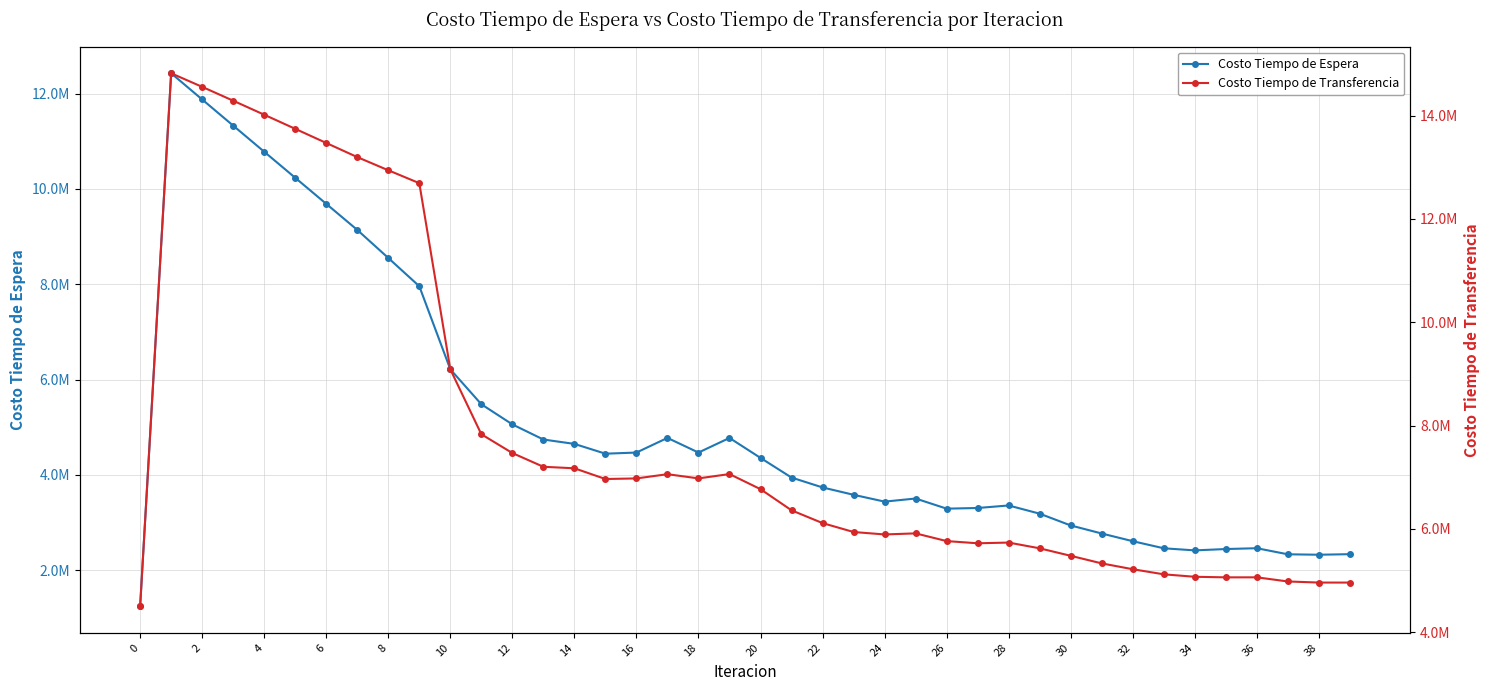

Count the number of categories in the chart.

40